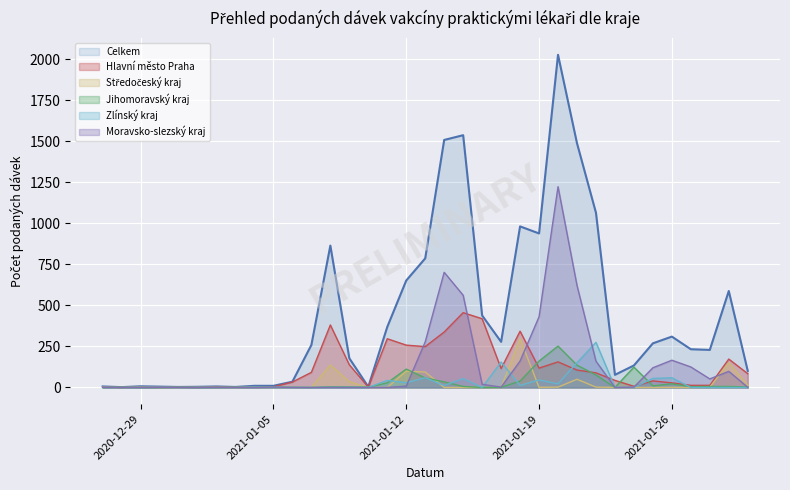

Read the Moravsko-slezský kraj value at 18.01.2021, to the nearest 100.

200